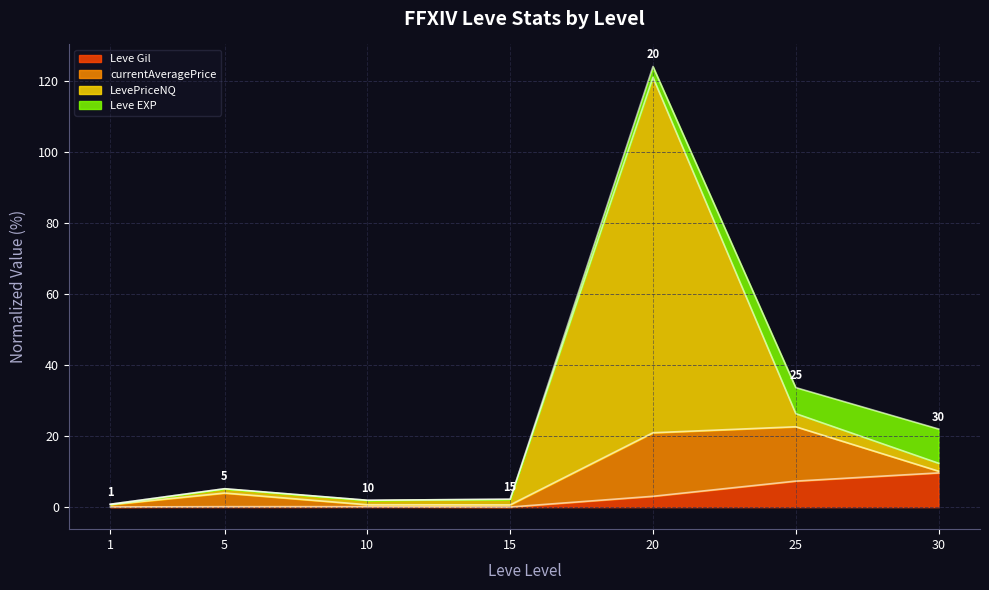

What is the difference between the second highest and minimum values in the Leve Gil series?

7.3